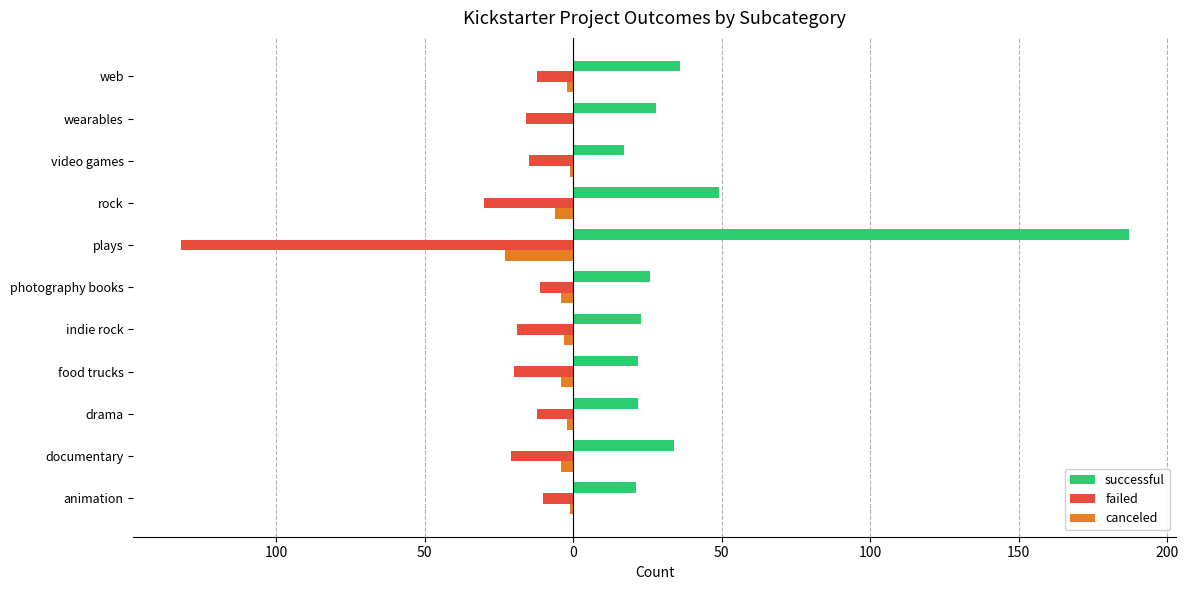

What are all the series names shown in the legend?

successful, failed, canceled